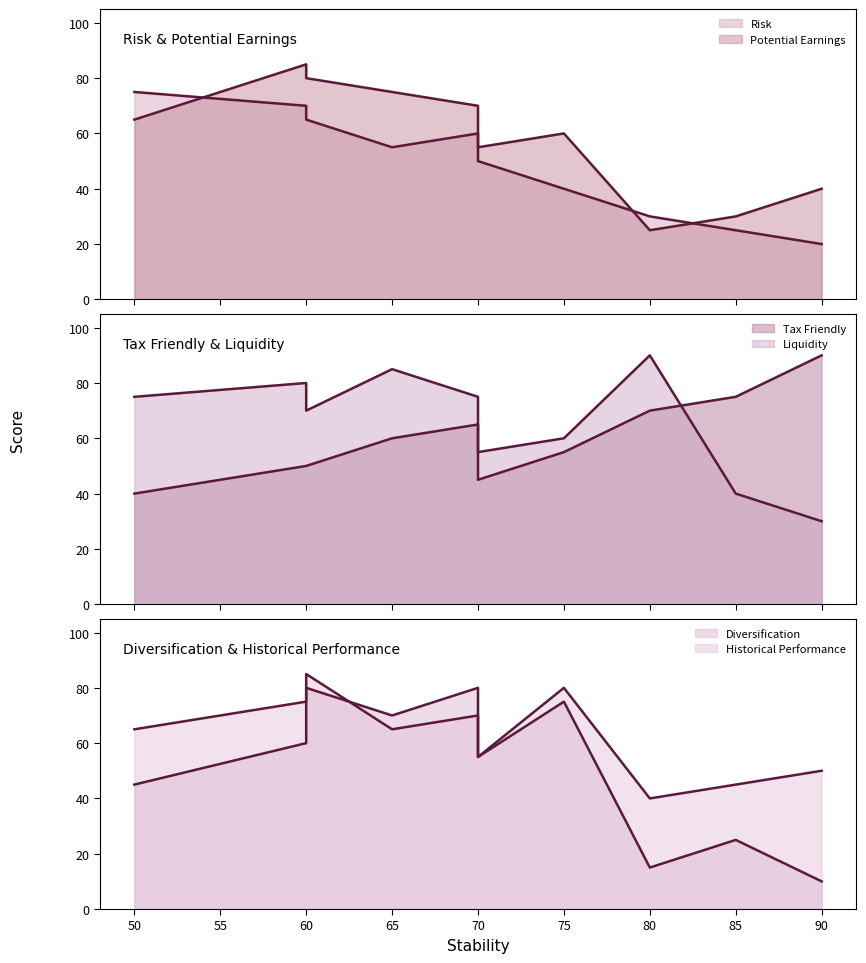

What is the value of the Potential Earnings (line) point at the 6th from the left?

55